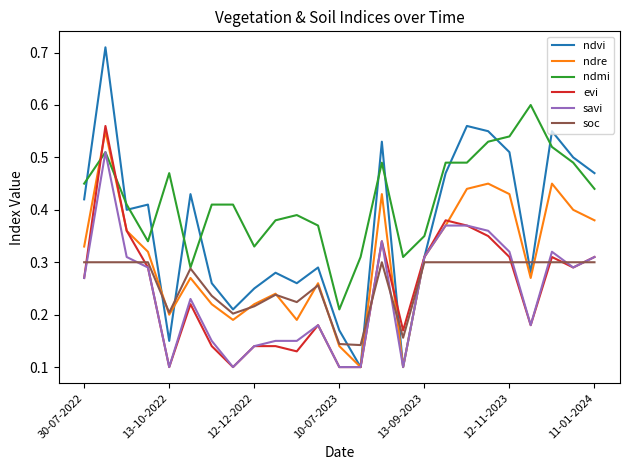

True or false: savi and soc cross at least once.

True